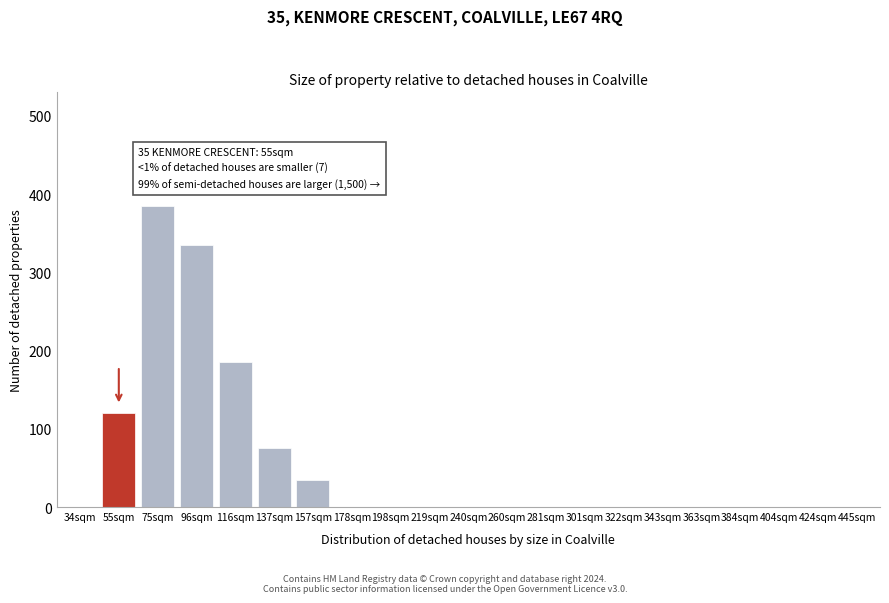

Reading right to left, transcribe all the data shown in this chart.

445sqm=0	424sqm=0	404sqm=0	384sqm=0	363sqm=0	343sqm=0	322sqm=0	301sqm=0	281sqm=0	260sqm=0	240sqm=0	219sqm=0	198sqm=0	178sqm=0	157sqm=35	137sqm=75	116sqm=185	96sqm=335	75sqm=385	55sqm=120	34sqm=0